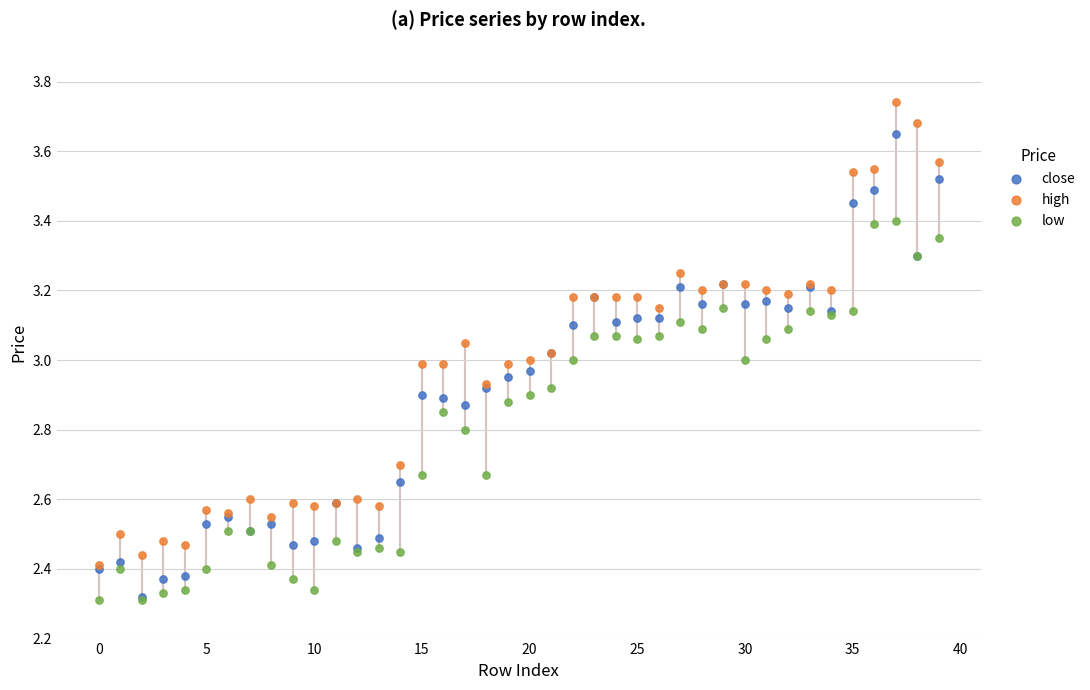

Which series contains the highest Y value?

high